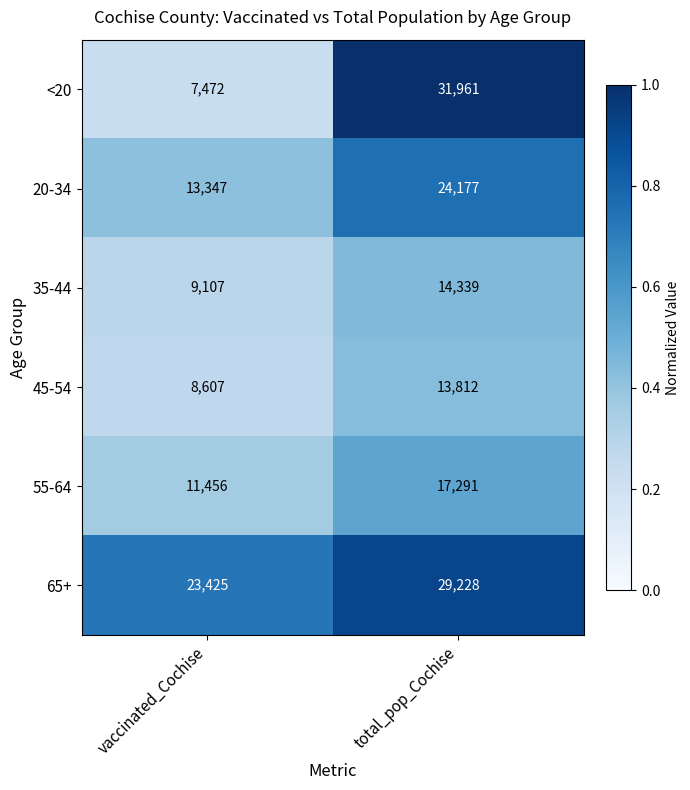

What is the total value across all series at total_pop_Cochise?

130808